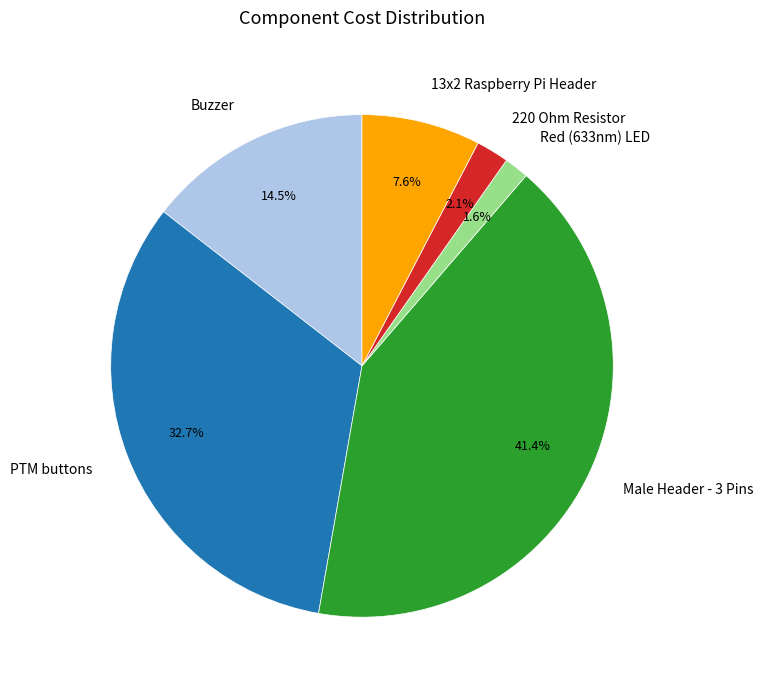

To the nearest percent, what percentage of the pie is 220 Ohm Resistor?

2%